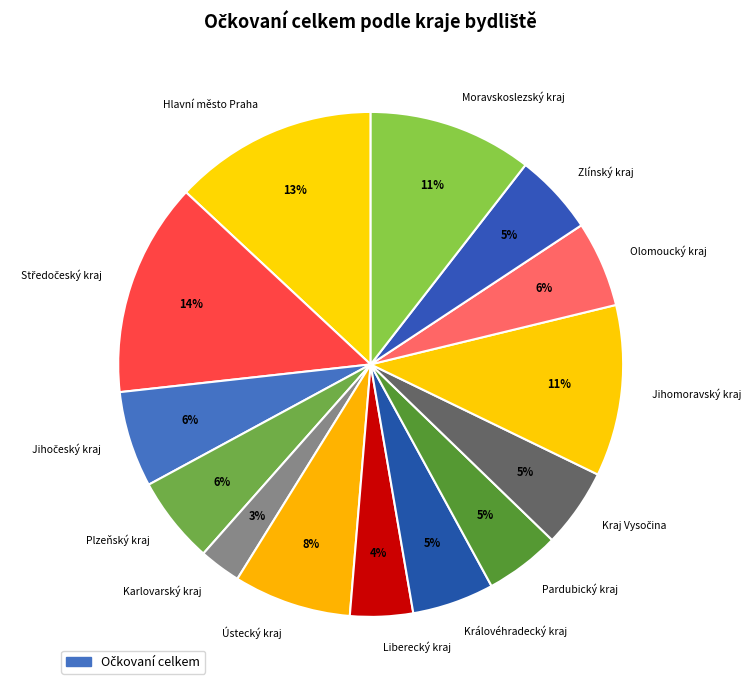

Which category has the smallest portion of the pie?

Karlovarský kraj